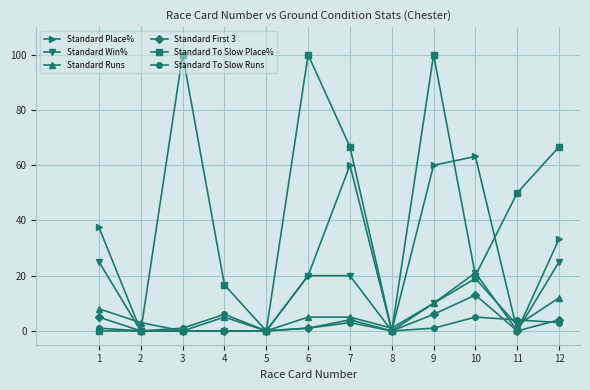

Is the value of Standard To Slow Runs at 9 greater than the value of Standard To Slow Place% at 1?

Yes